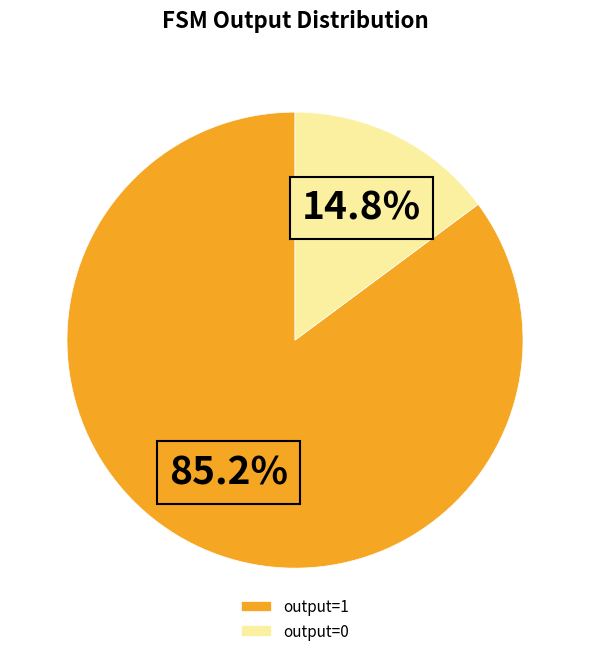

Which slice is the smallest?

output=0